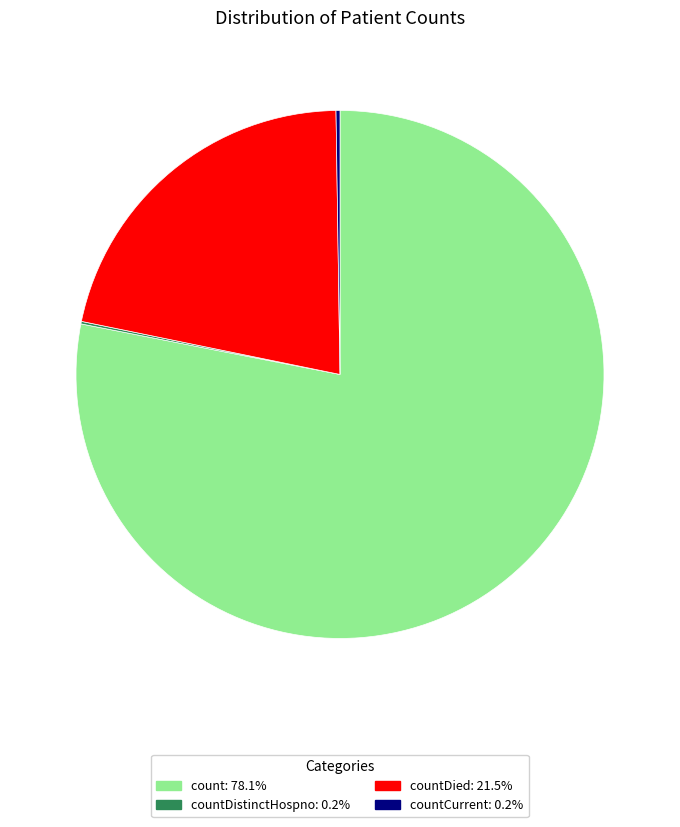

Does any single category account for the majority?

Yes